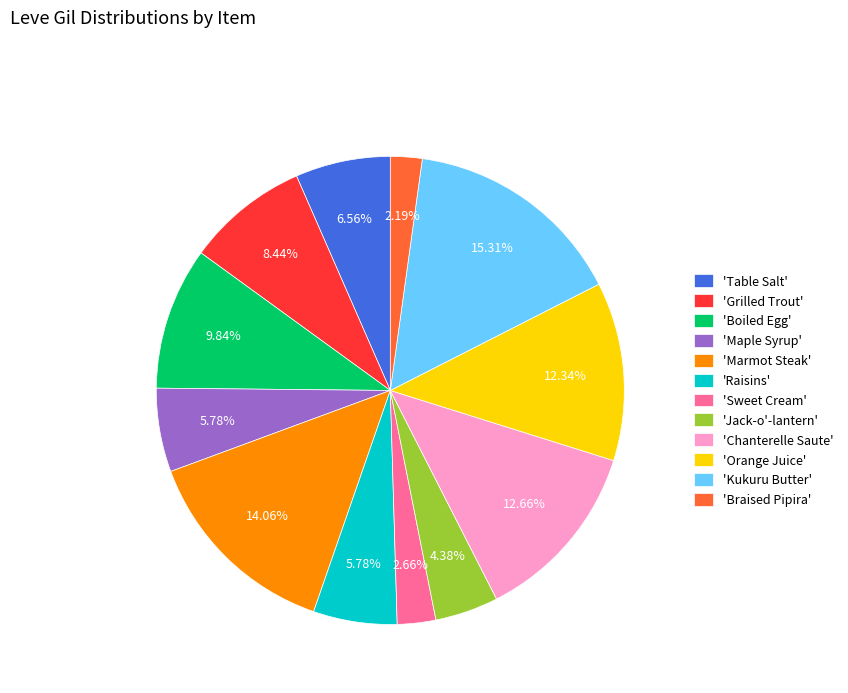

Is there a majority slice in this chart?

No